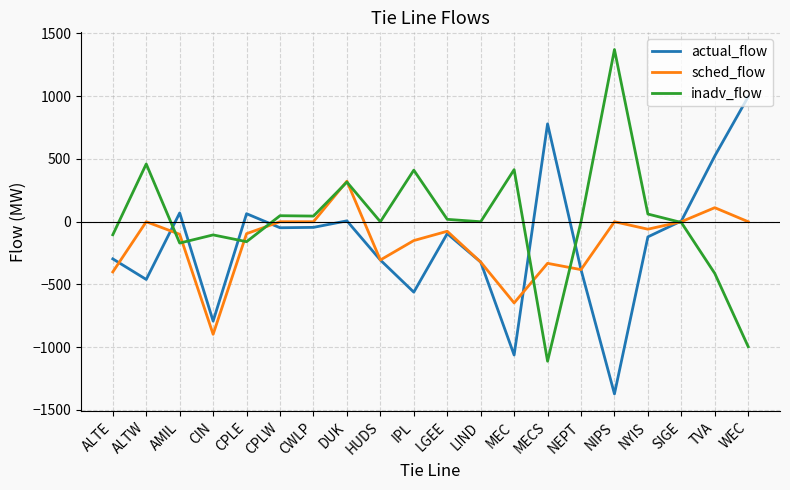

At which category is the sum across all series the highest?

DUK